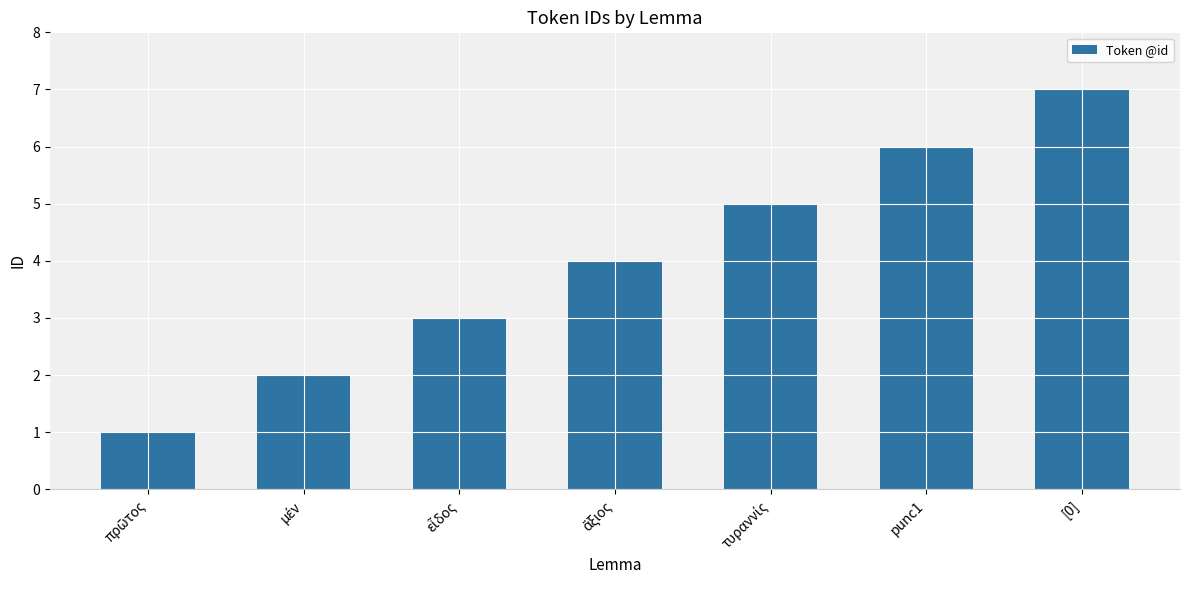

What is the maximum value shown in the chart?

7